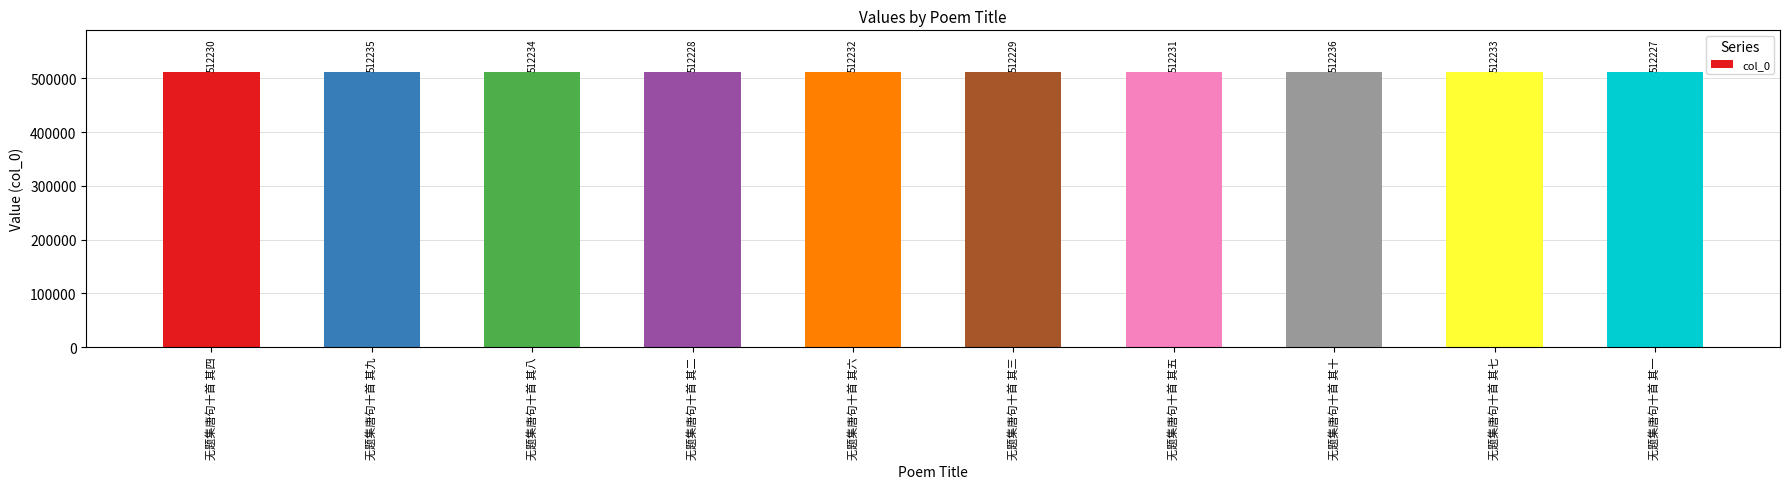

What is the label of the 4th bar from the left?

无题集唐句十首 其二